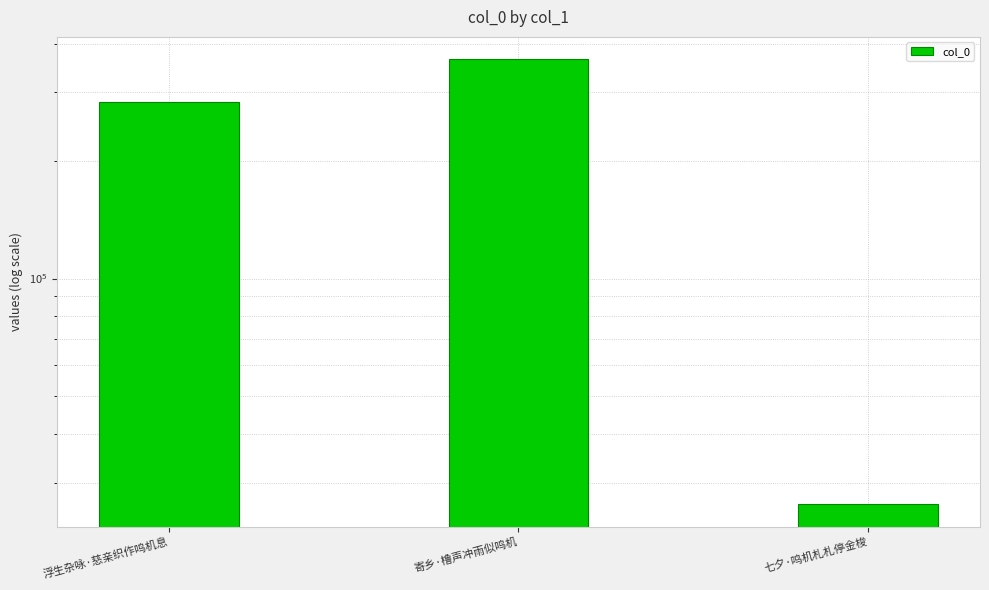

What is the minimum value shown in the chart?

26365